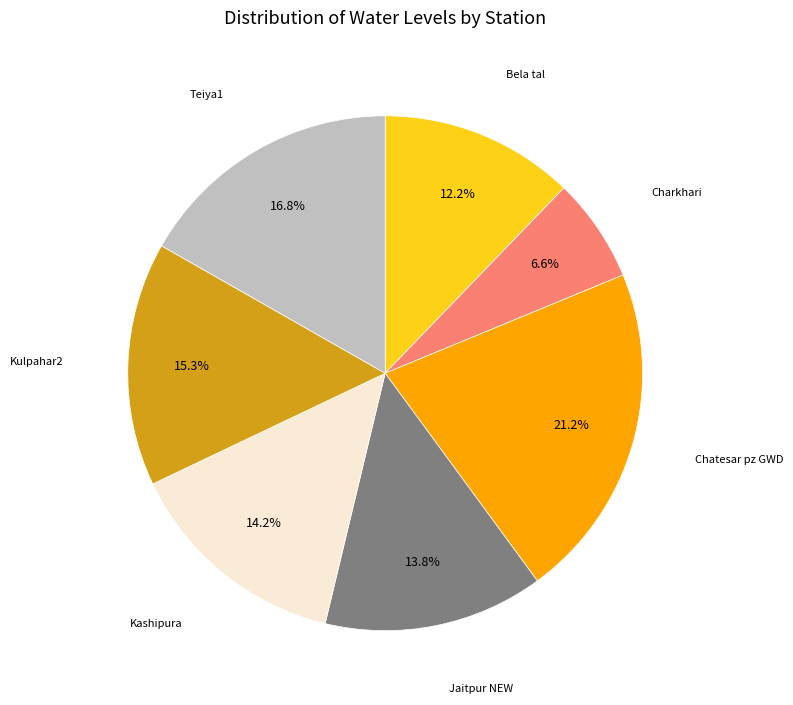

Is there any slice that represents more than half of the pie?

No